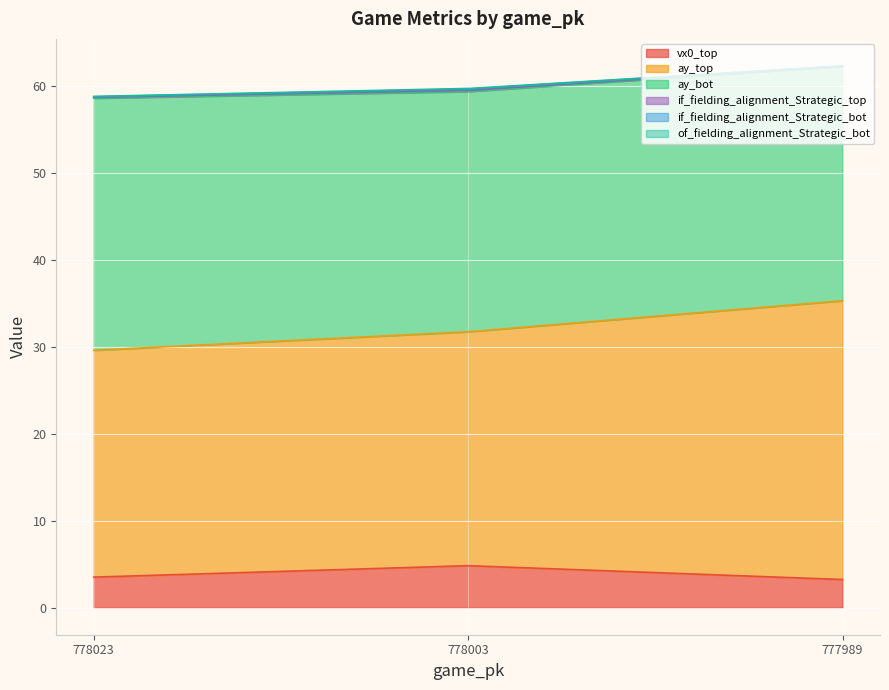

What is the value of the if_fielding_alignment_Strategic_top point at the 2nd from the left?

0.1